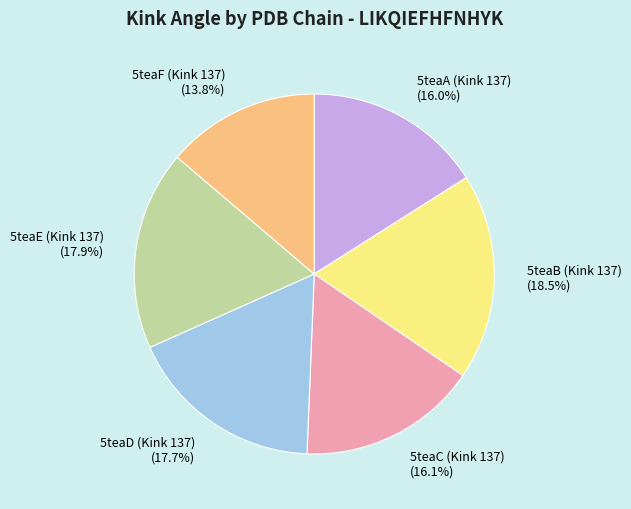

Does 5teaB (Kink 137) account for over 50% of the chart?

No